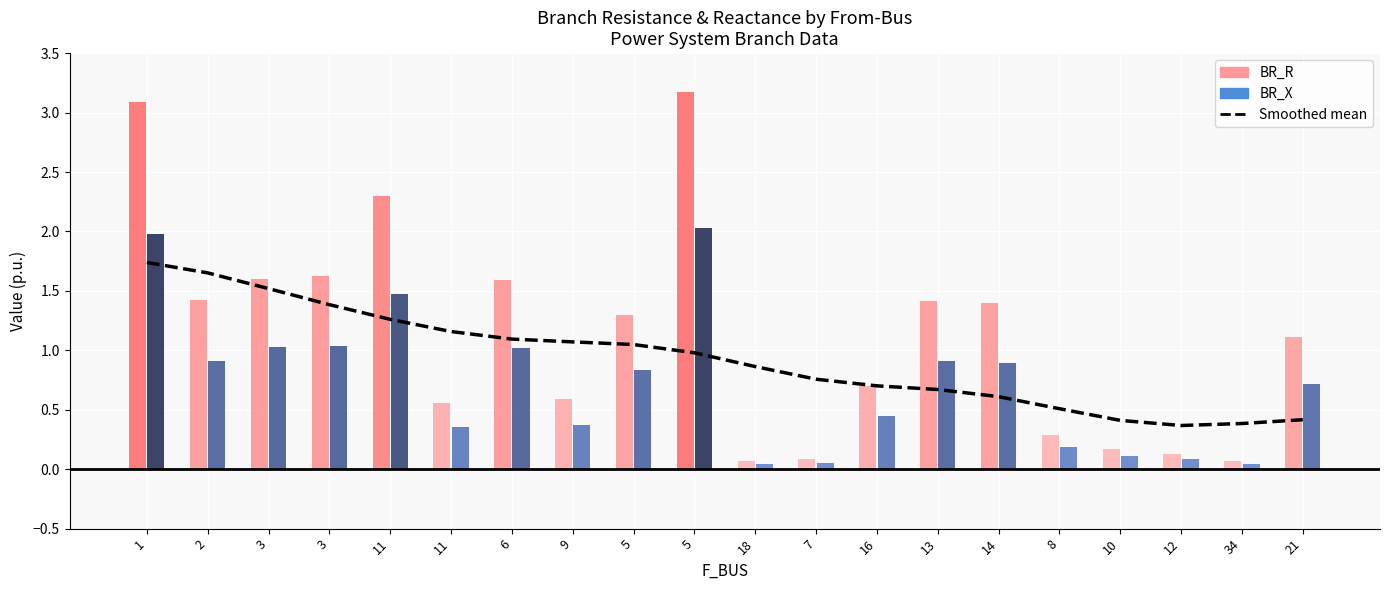

What value does the data have at 11?

1.2